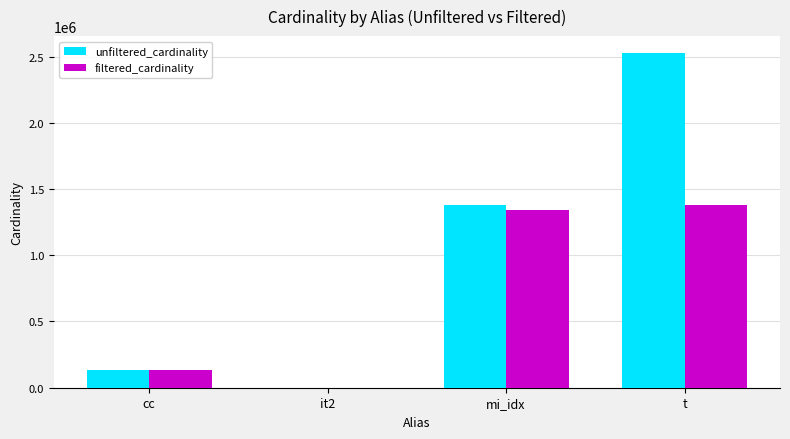

Between it2 and mi_idx, which series saw the biggest shift?

unfiltered_cardinality